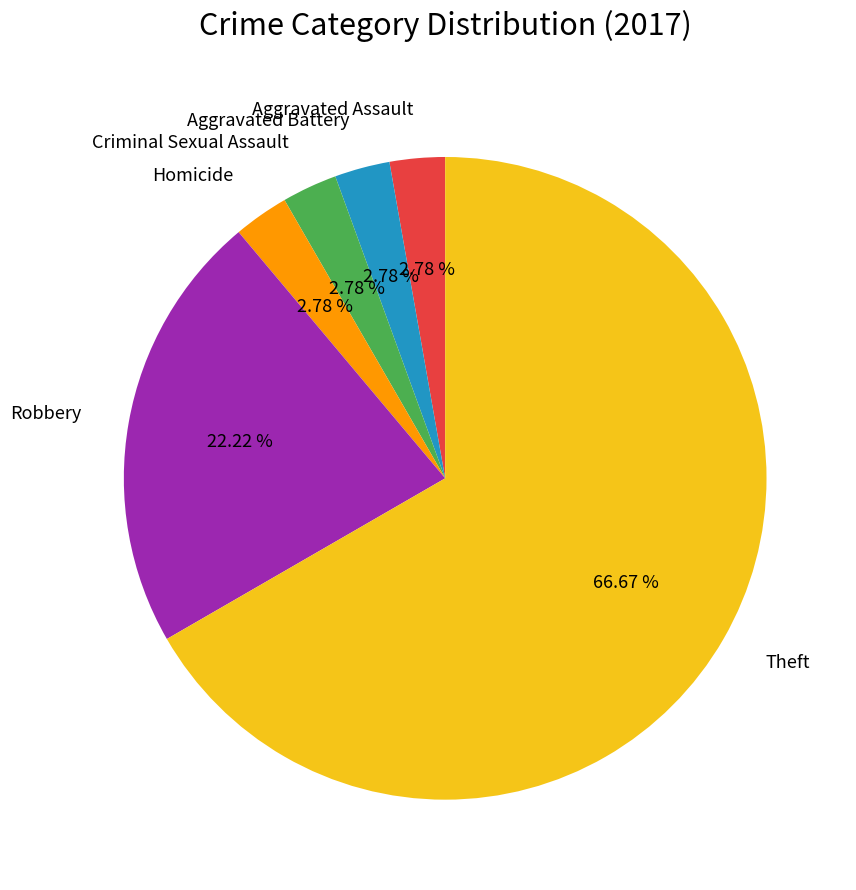

To the nearest percent, what is the difference between the largest and smallest slice percentages?

64%